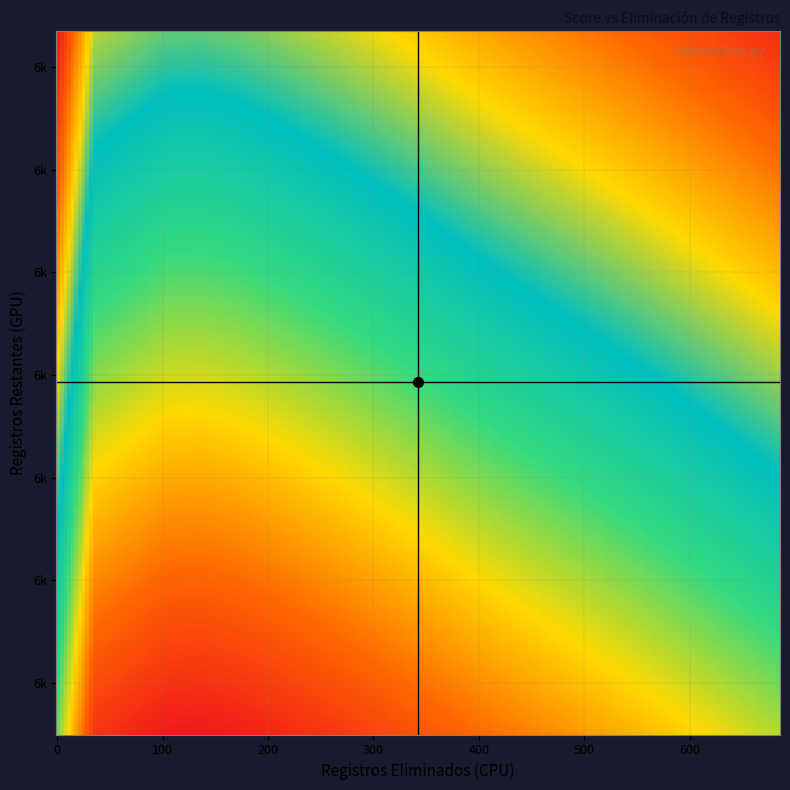

Which series has the largest range (max minus min)?

Registros_Eliminados